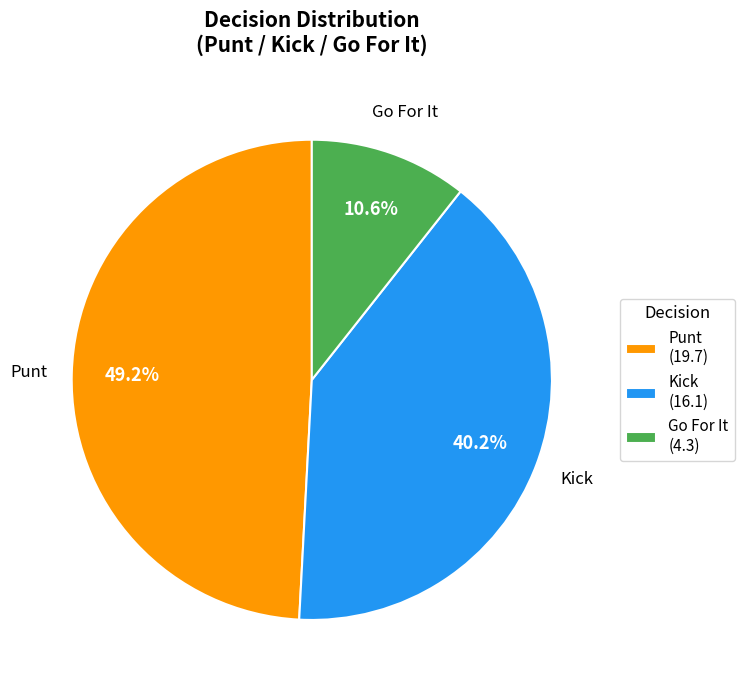

Which has a higher value, Go For It (4.3) or Punt (19.7)?

Punt (19.7)